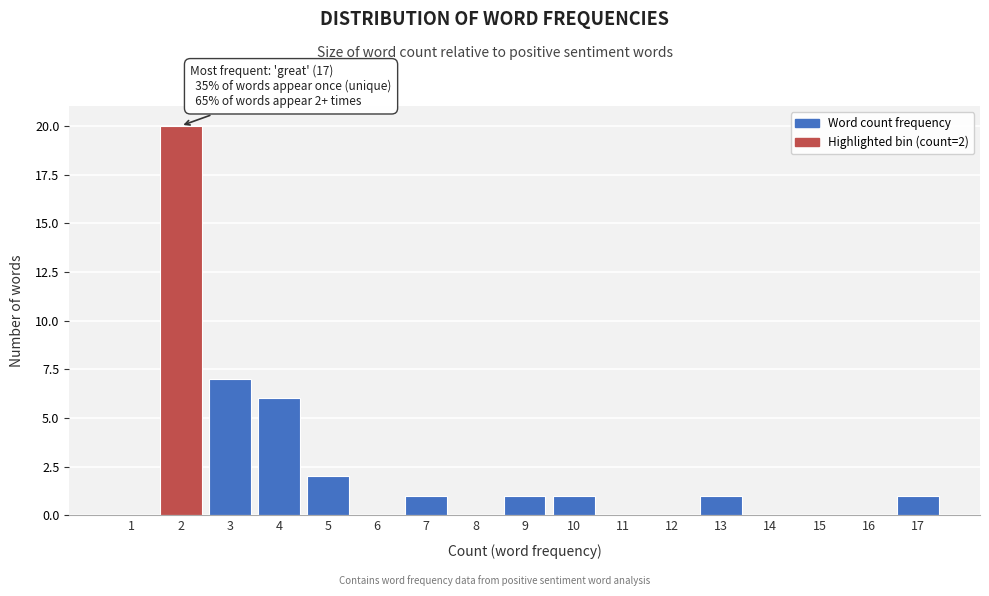

Reading left to right, extract all data points from this chart.

1=0	2=20	3=7	4=6	5=2	6=0	7=1	8=0	9=1	10=1	11=0	12=0	13=1	14=0	15=0	16=0	17=1